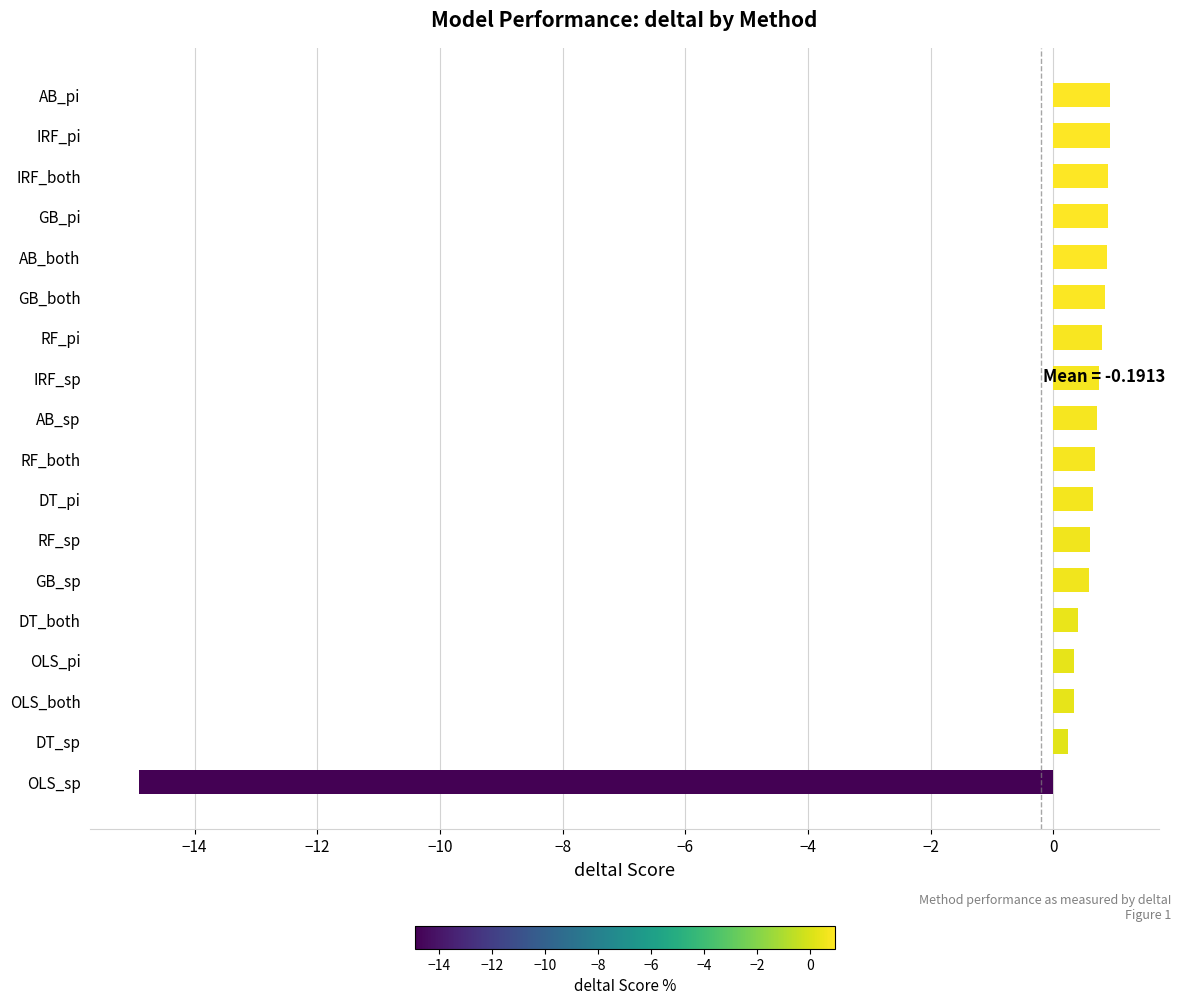

What is the minimum value shown in the chart?

-14.9